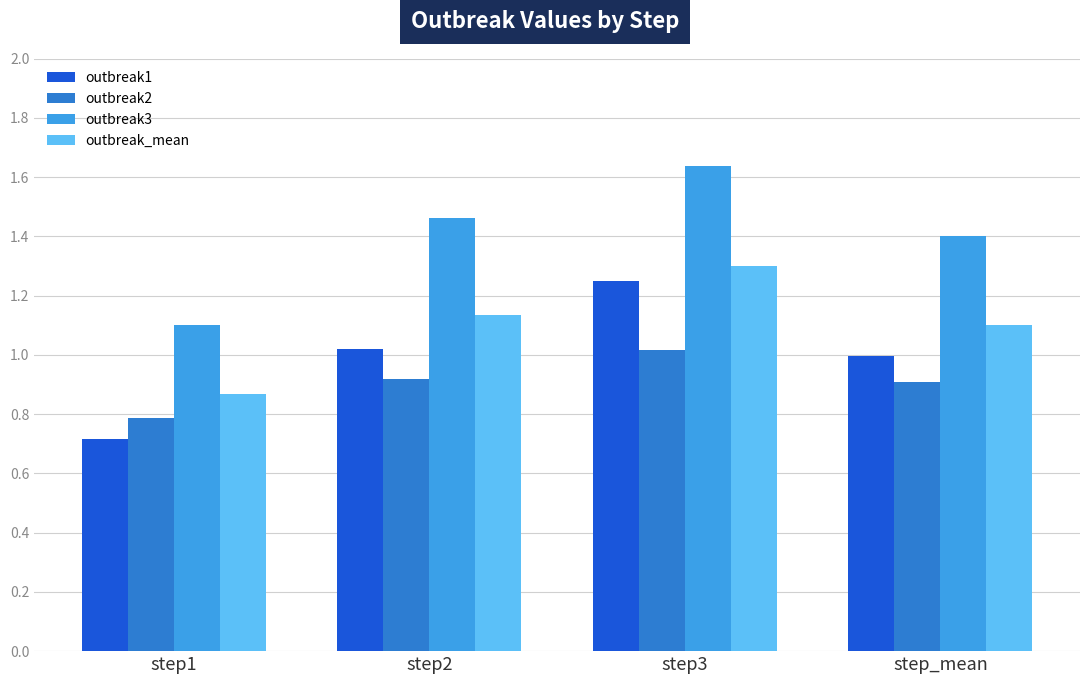

At which category does the chart reach its peak across all series?

step3